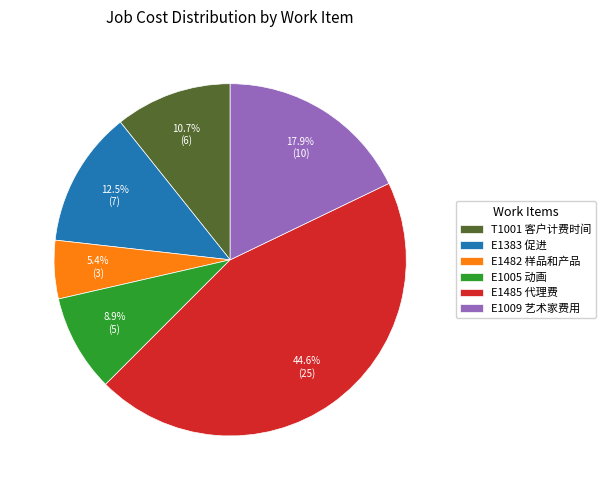

Between E1482 样品和产品 and E1009 艺术家费用, which is larger?

E1009 艺术家费用